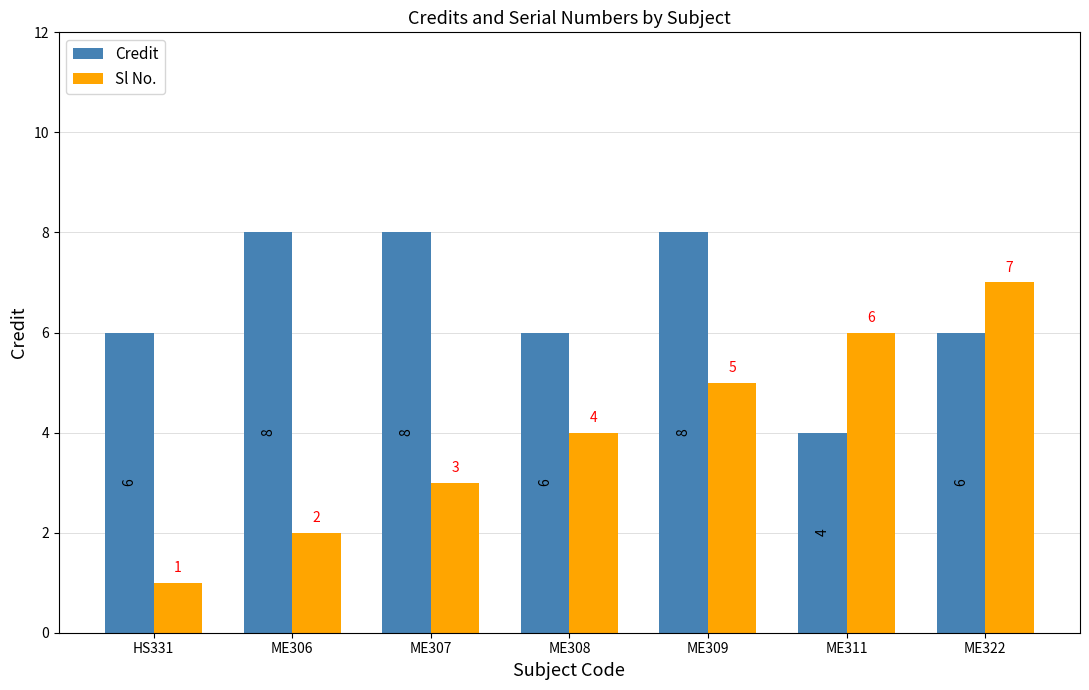

Count the Sl No. values in the range 2 to 6.

5